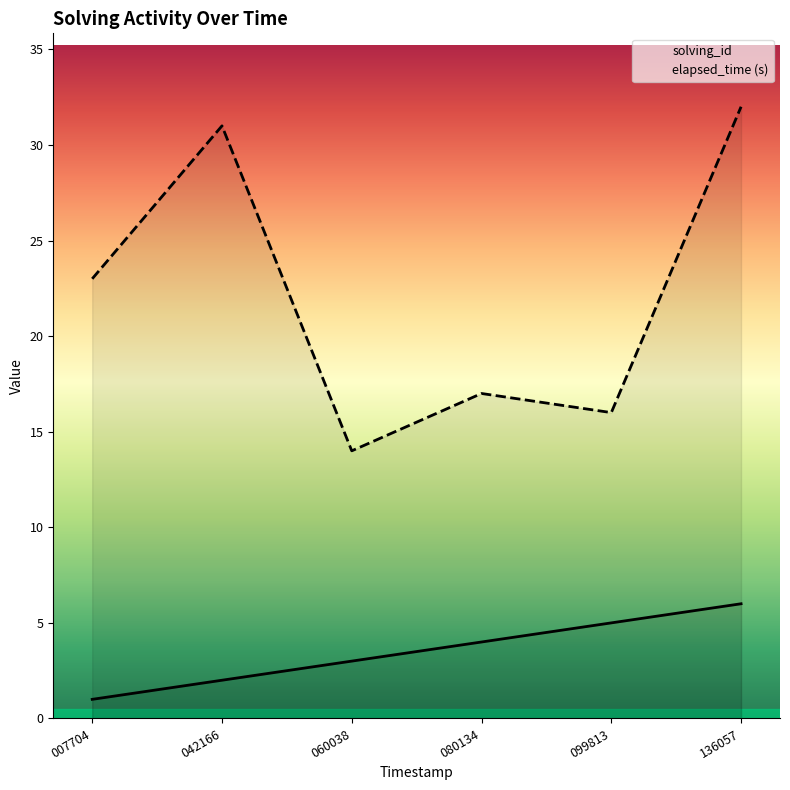

Reading left to right, transcribe all the data shown in this chart.

solving_id: 1552113007704=1	1552113042166=2	1552113060038=3	1552113080134=4	1552113099813=5	1552113136057=6
elapsed_time: 1552113007704=23	1552113042166=31	1552113060038=14	1552113080134=17	1552113099813=16	1552113136057=32